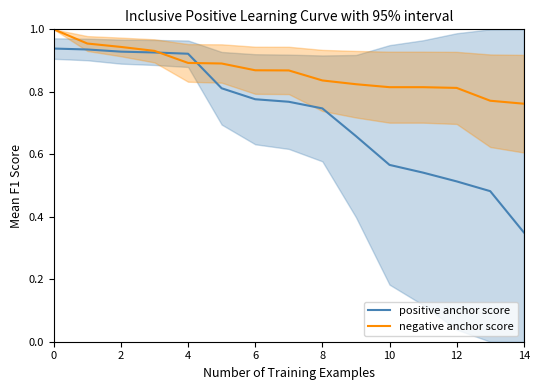

List the series in order of their peak value, highest first.

negative anchor score, positive anchor score